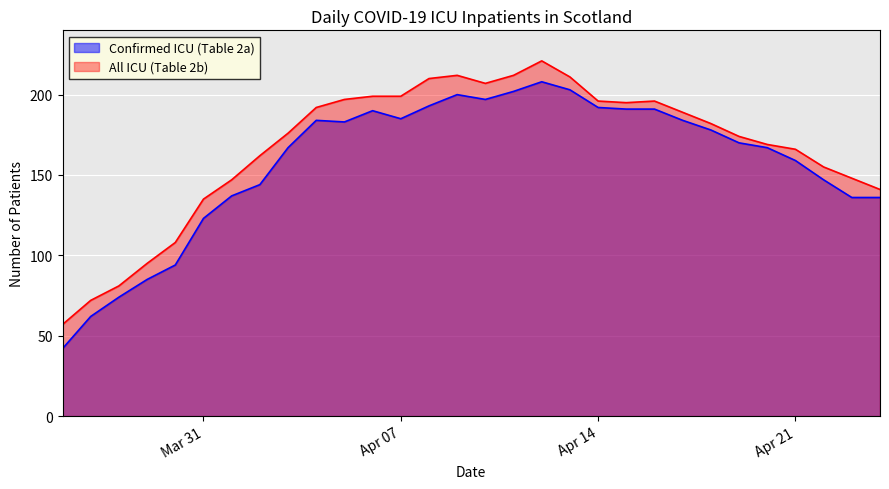

What is the value of the All ICU (Table 2b) point at the 1st from the left?

57